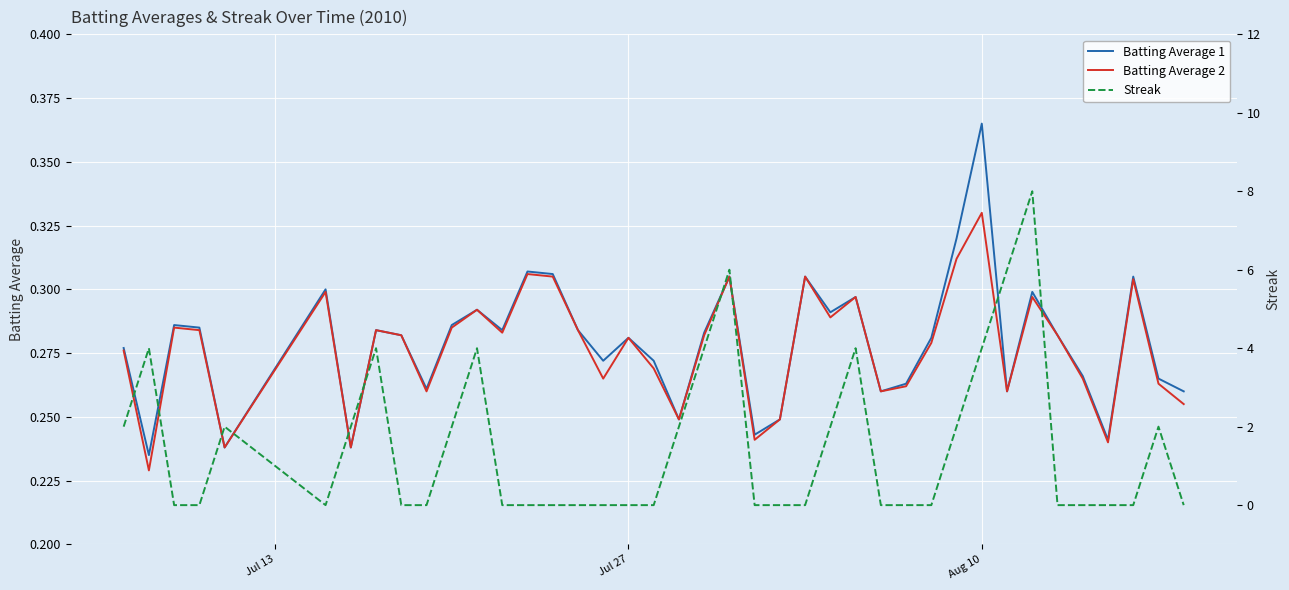

True or false: Batting Average 1 and Batting Average 2 cross at least once.

False